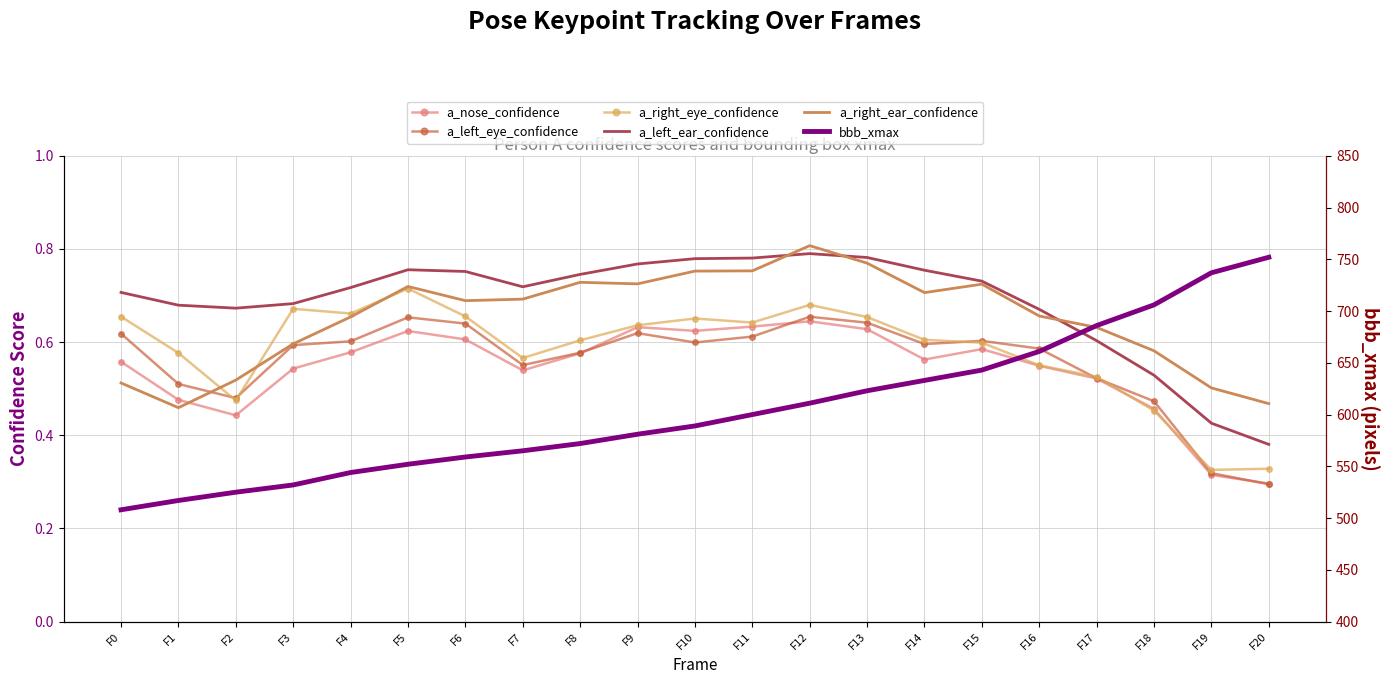

Is it true that a_right_eye_confidence equals 1.1 at F4?

False